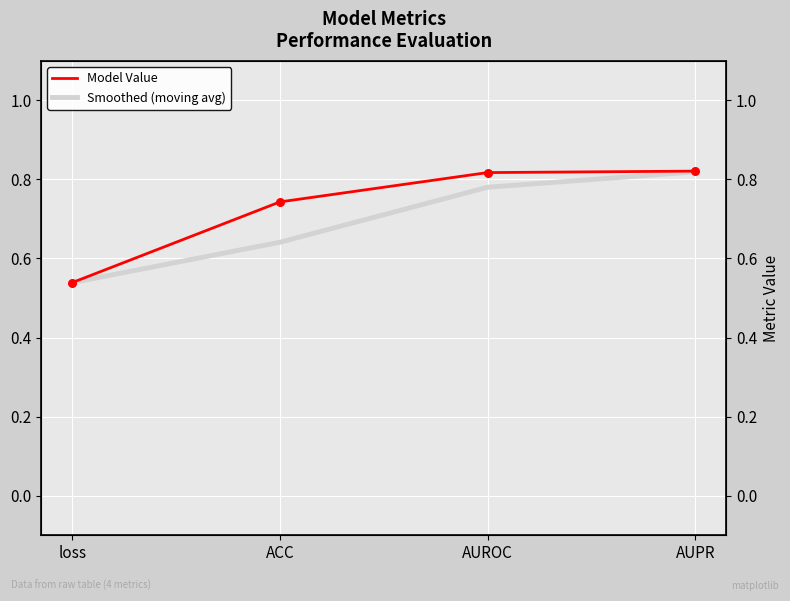

Which series has the largest total across all categories?

Model Value